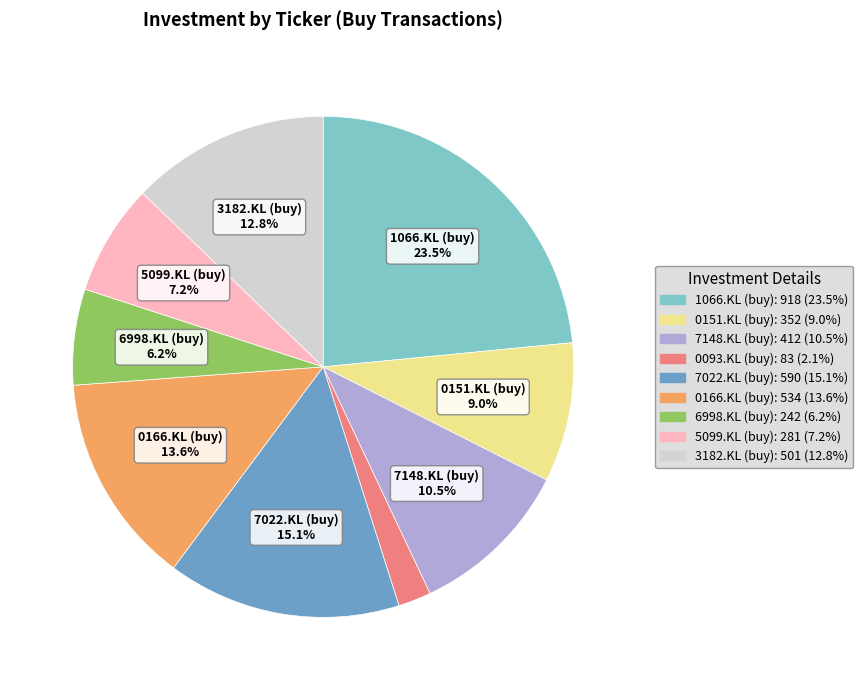

Between 3182.KL (buy) and 6998.KL (buy), which is larger?

3182.KL (buy)